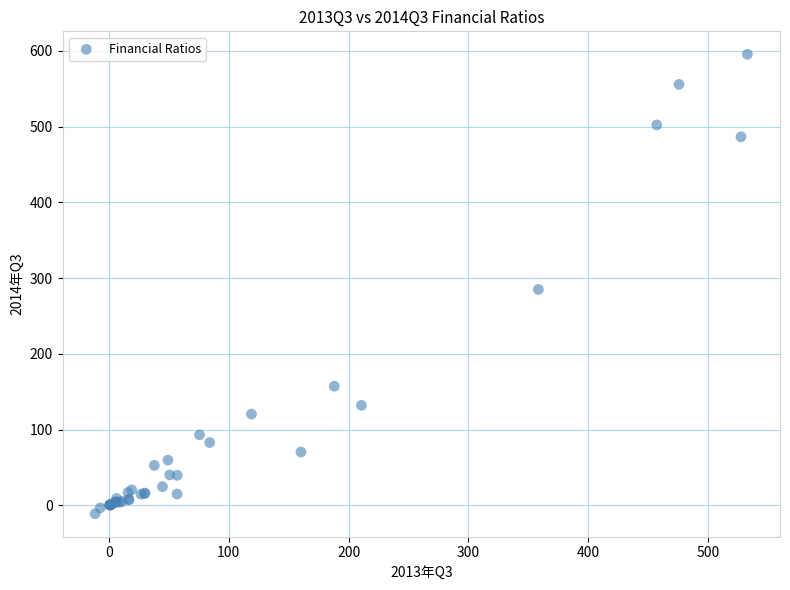

What Y value in the scatter plot is closest to 292?

285.1